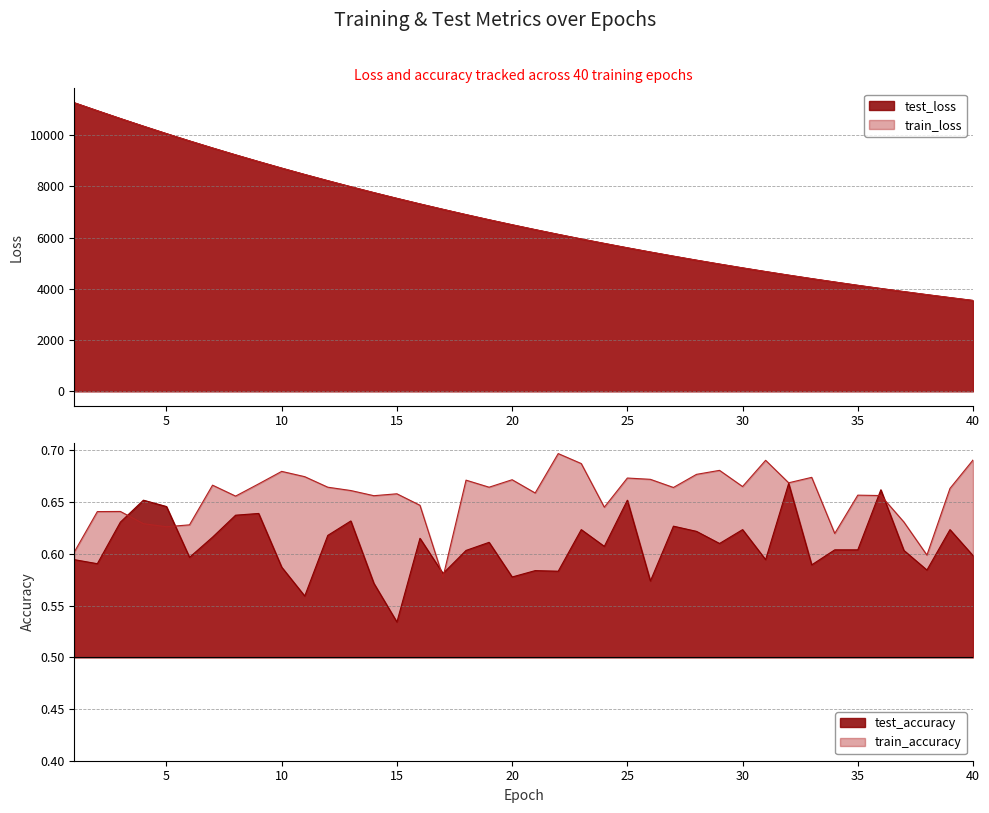

The value of test_loss at 31 is 4673.8. True or false?

True